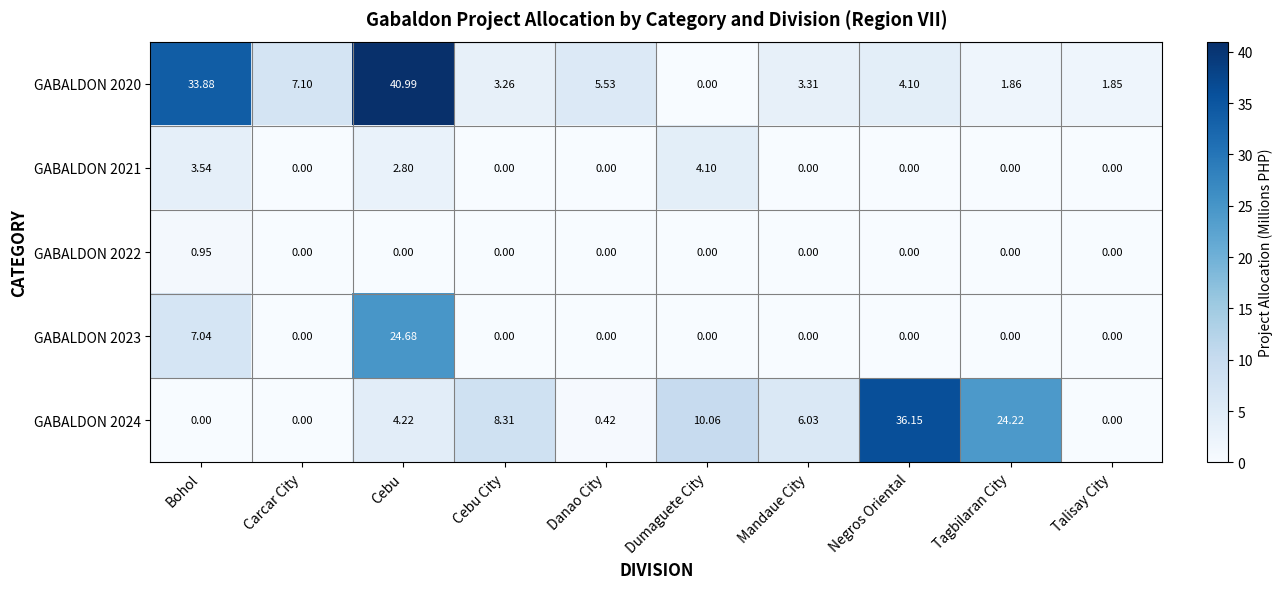

At which label is GABALDON 2021 closest to 2?

Cebu